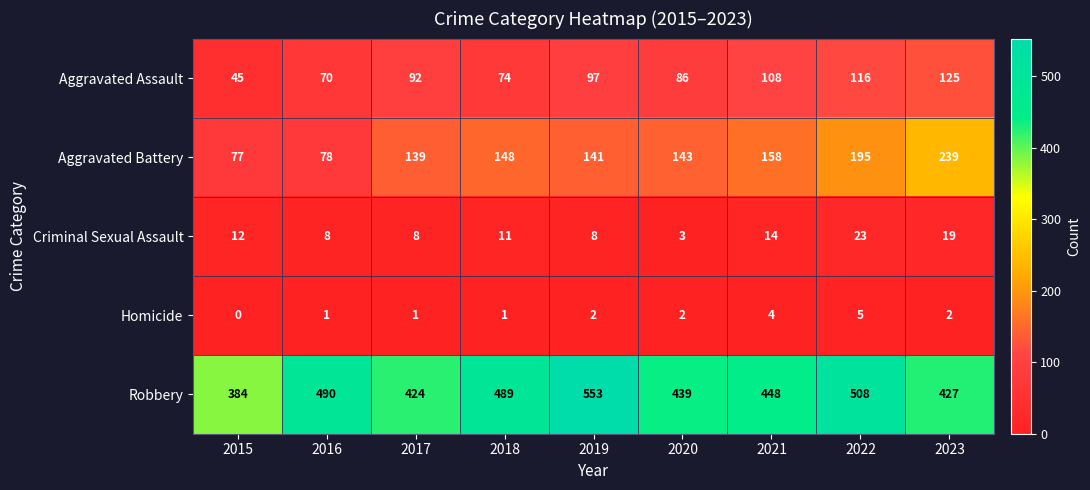

True or false: Criminal Sexual Assault has a value of 23 at 2022.

True